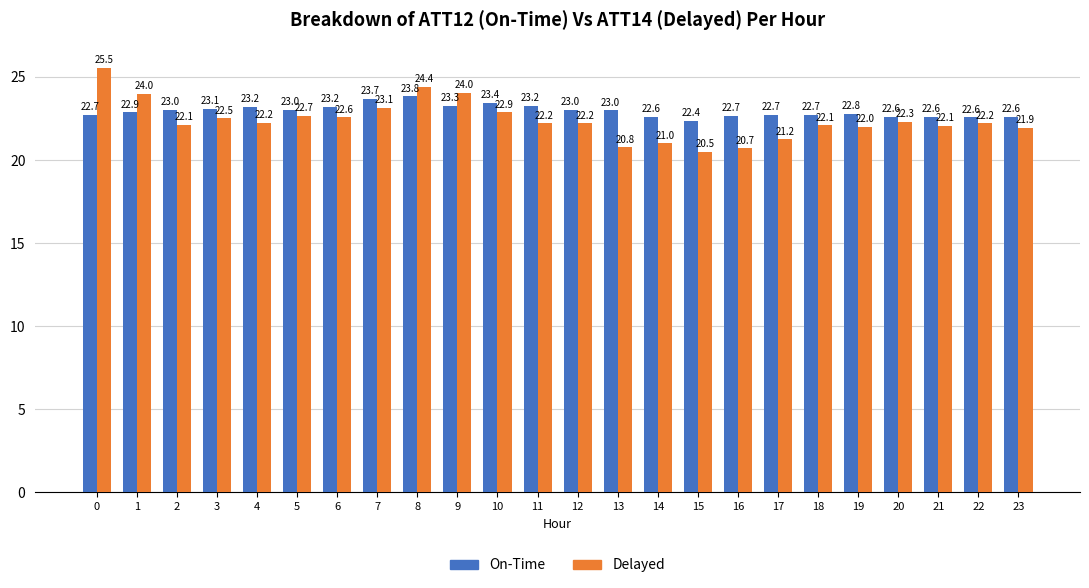

How many categories are shown in the chart?

24